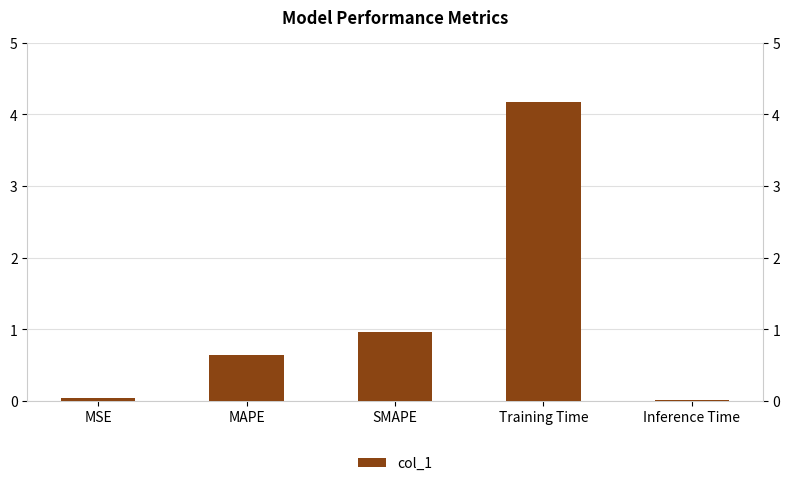

What is the label of the 1st bar from the right?

Inference Time